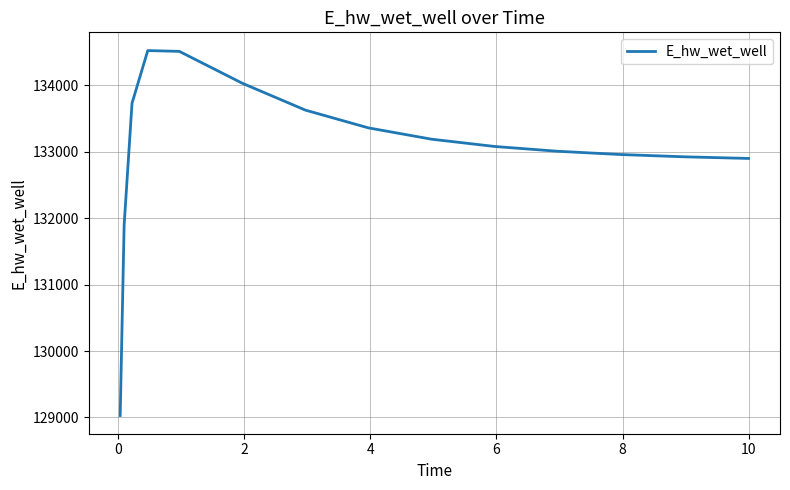

What is the minimum value shown in the chart?

129030.1